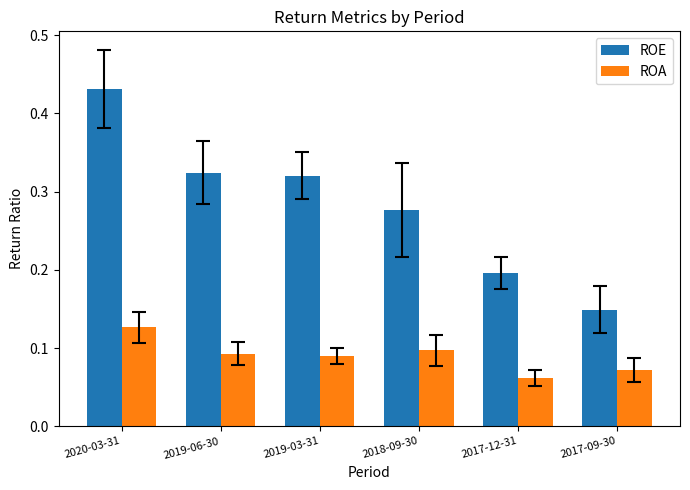

At which label does ROA reach its minimum?

2017-12-31